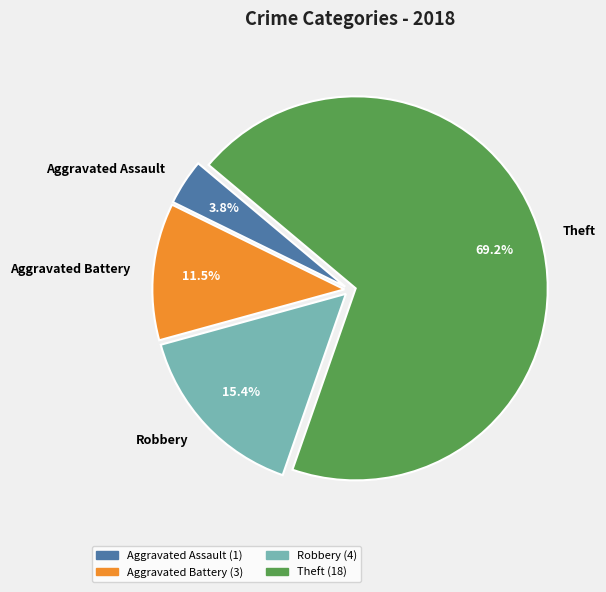

Which category accounts for the majority?

Theft